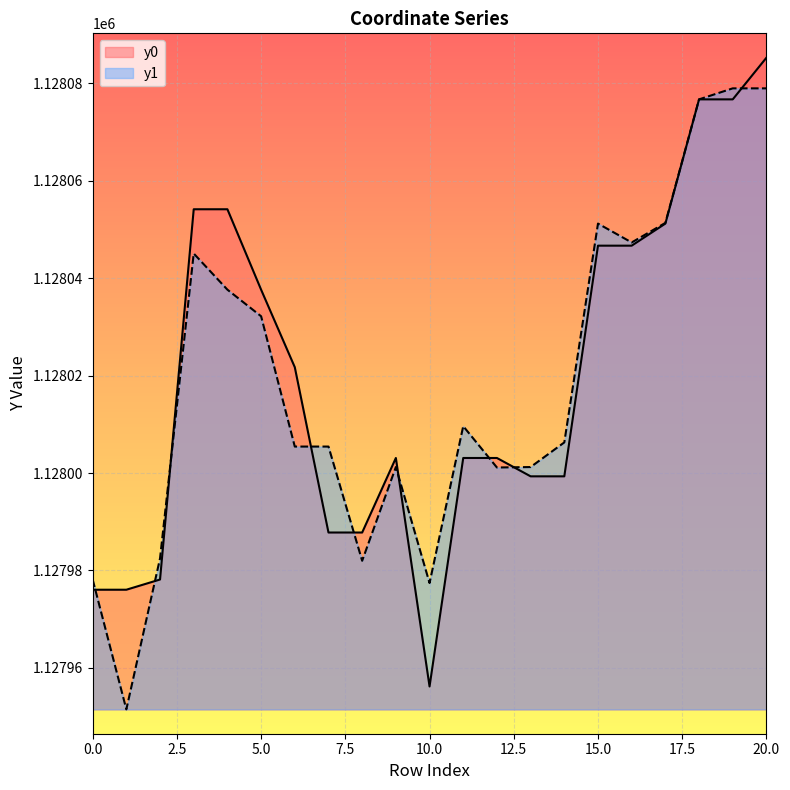

What is the value of the y1 point at the 6th from the left?

1128032.2